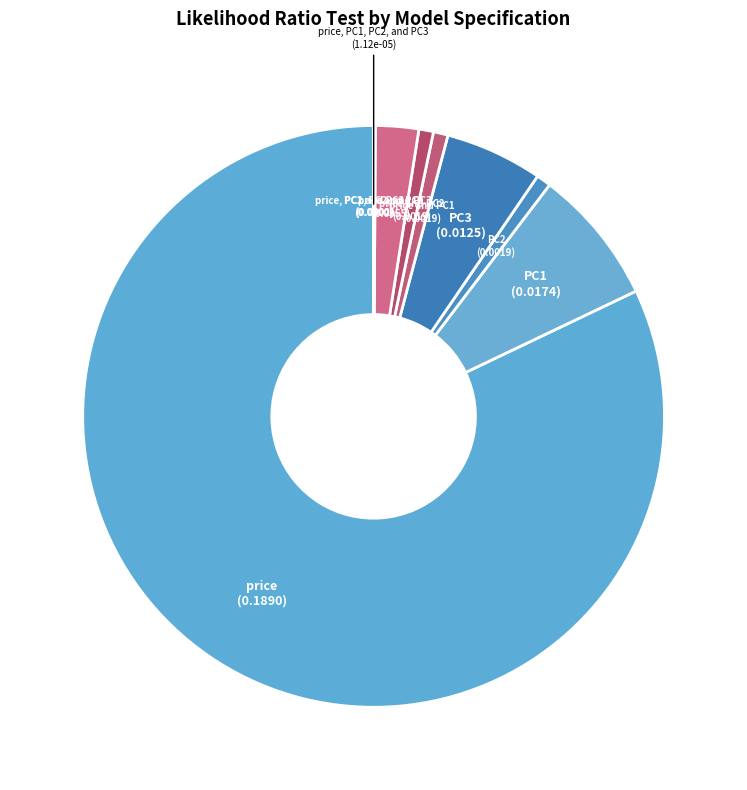

What is the largest slice in the pie chart?

price